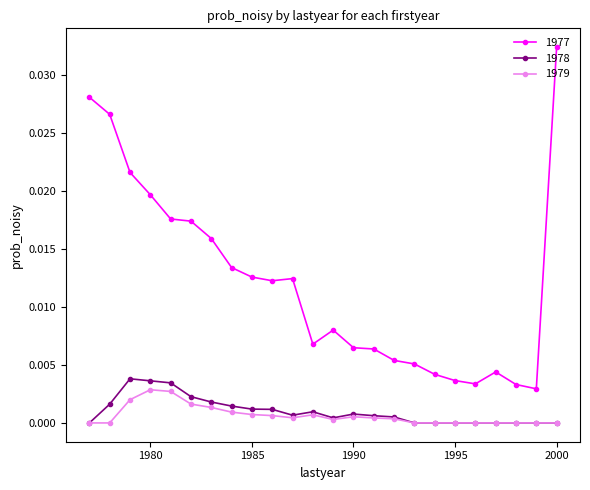

At how many categories does at least one series exceed 0?

24